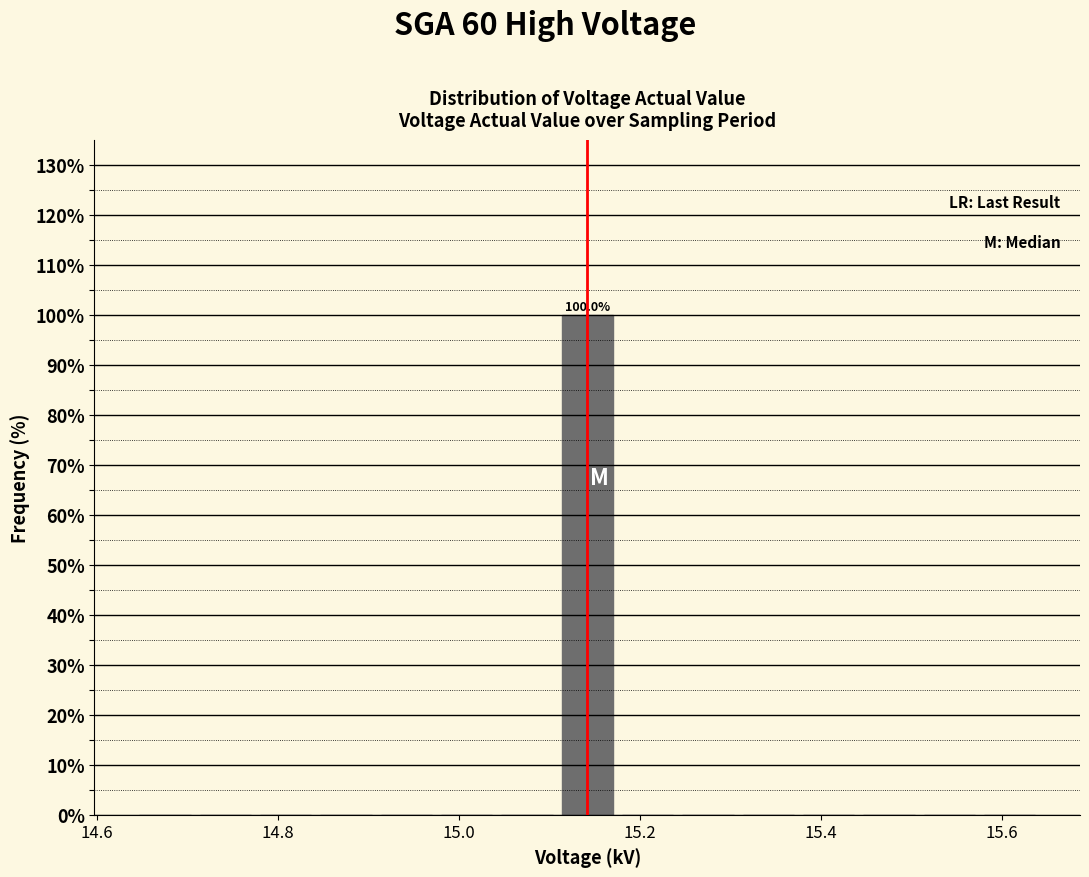

Read against the x-axis, roughly where is the centre of the tallest bar?

15.14